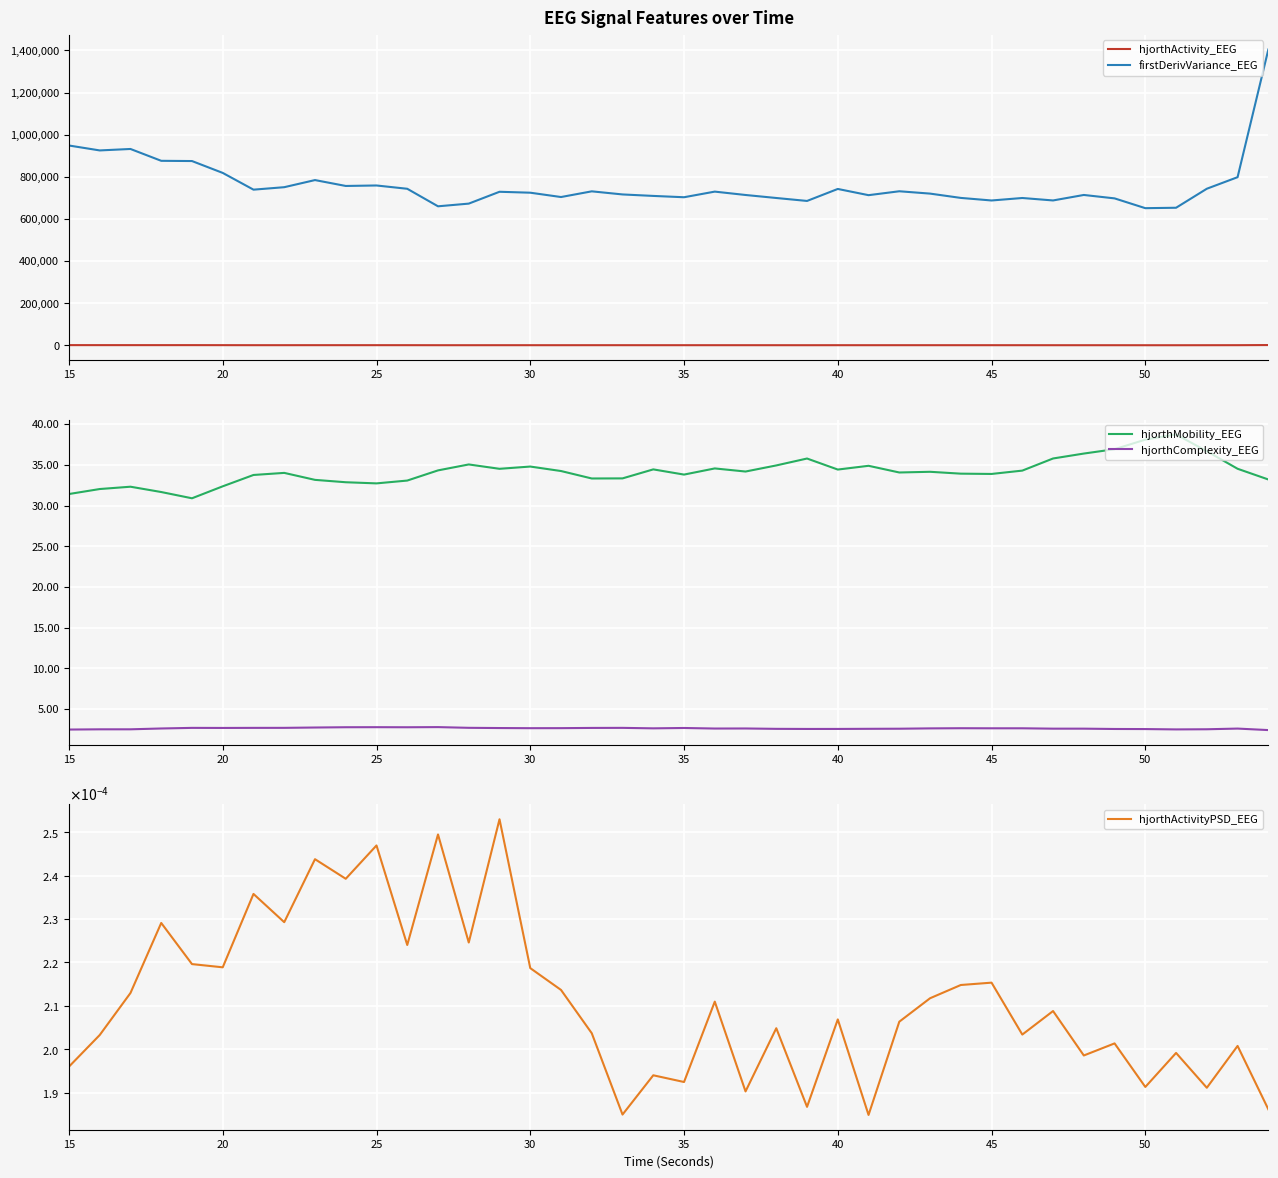

Which series has the largest total across all categories?

firstDerivVariance_EEG